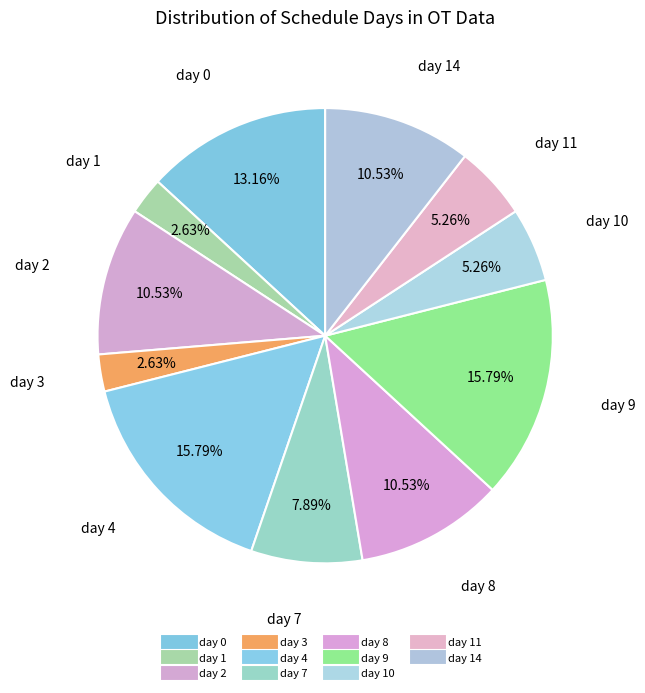

Count the number of slices in the pie.

11